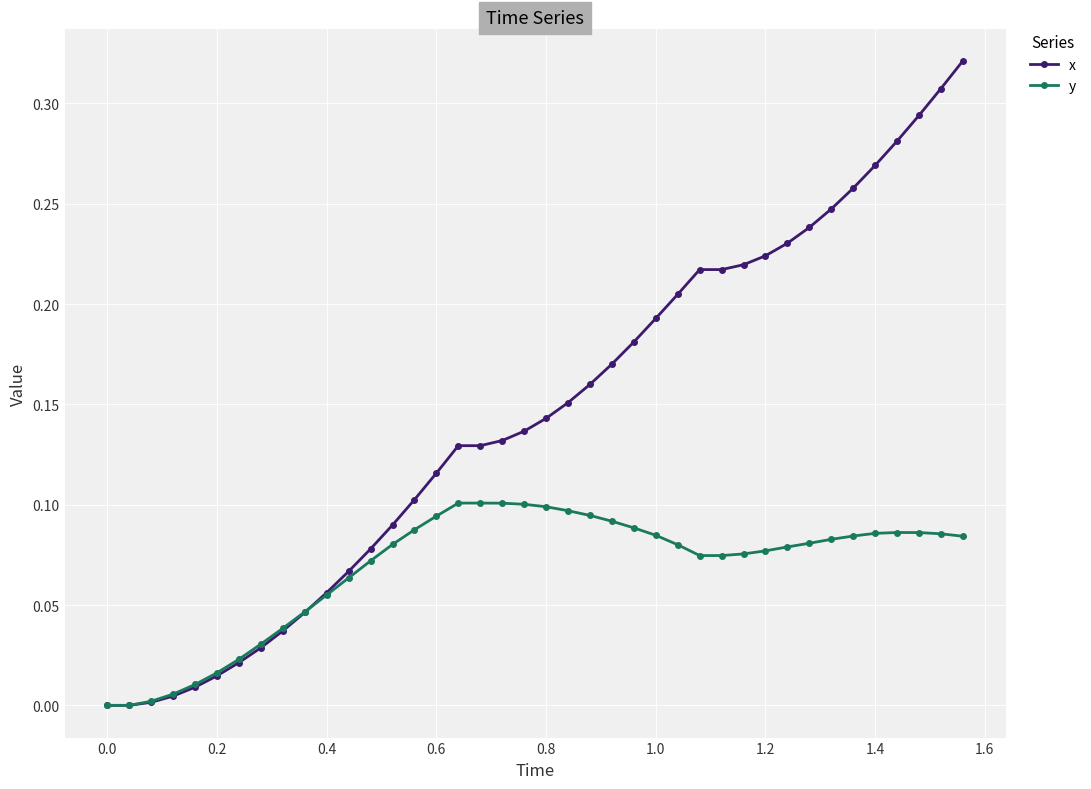

Rank the series by their average value, from highest to lowest.

x, y